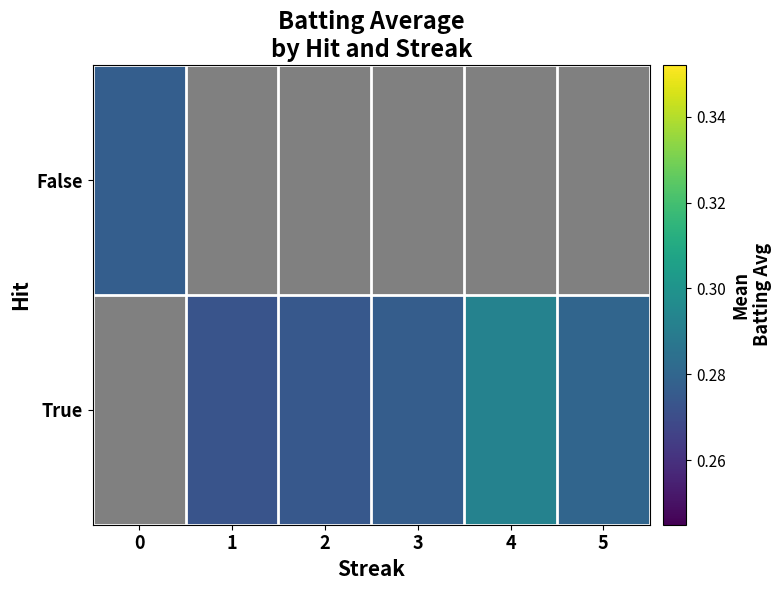

List the series in order of their peak value, highest first.

False, True